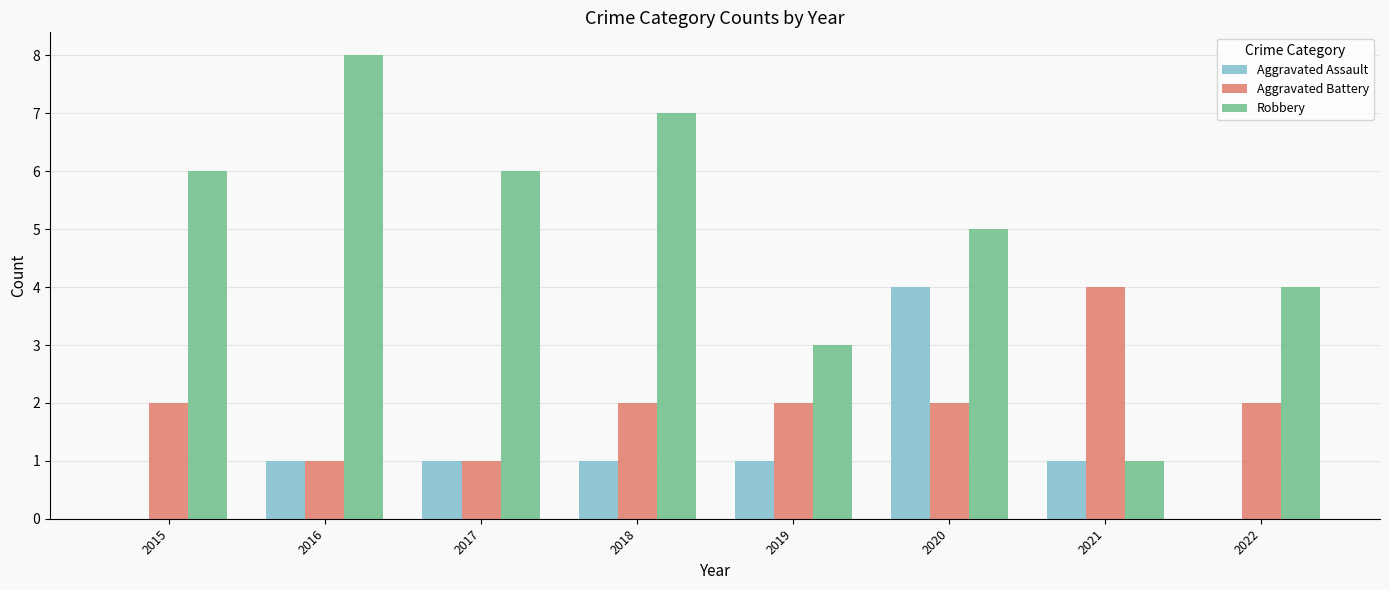

Which series changed the most between 2015 and 2021?

Robbery